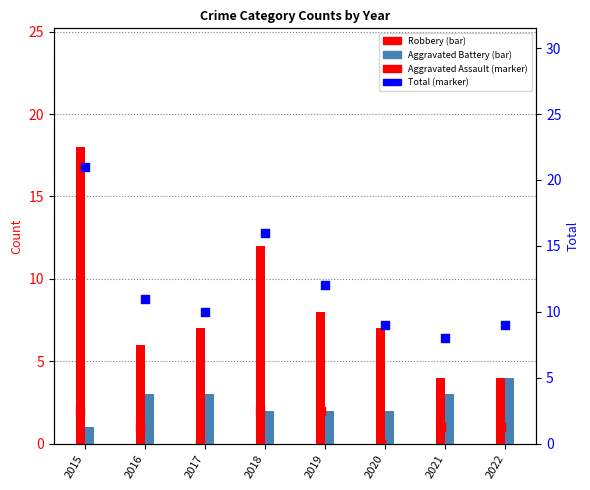

Which series has the largest total across all categories?

Total